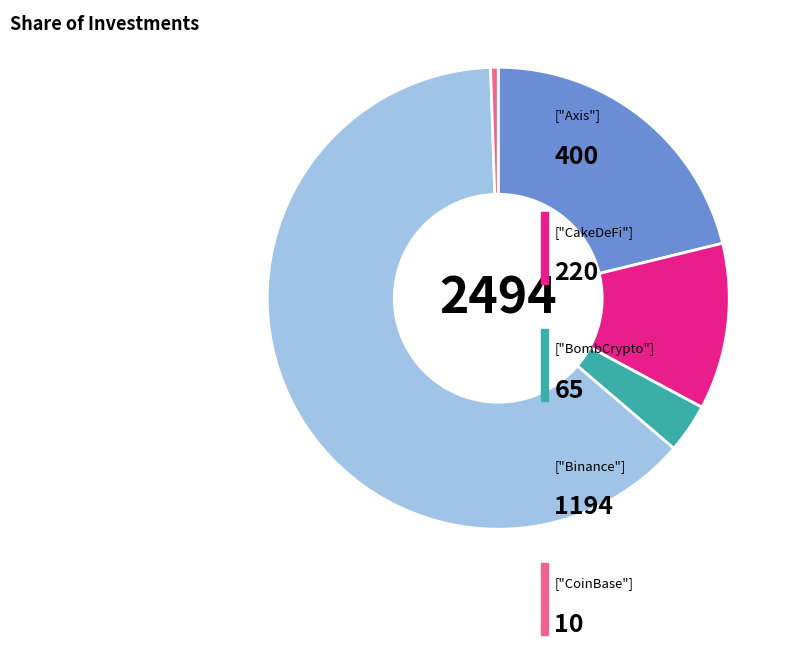

Is there any slice that represents more than half of the pie?

Yes